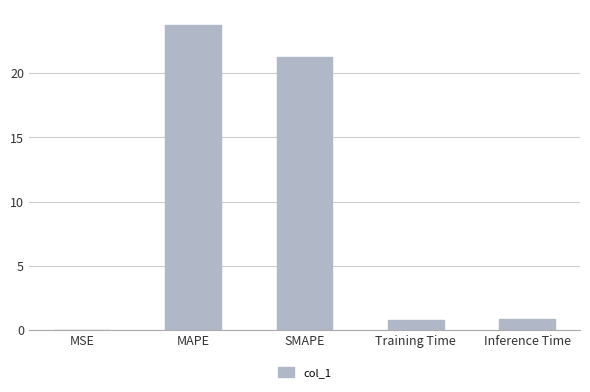

The value at SMAPE is 30.6. True or false?

False